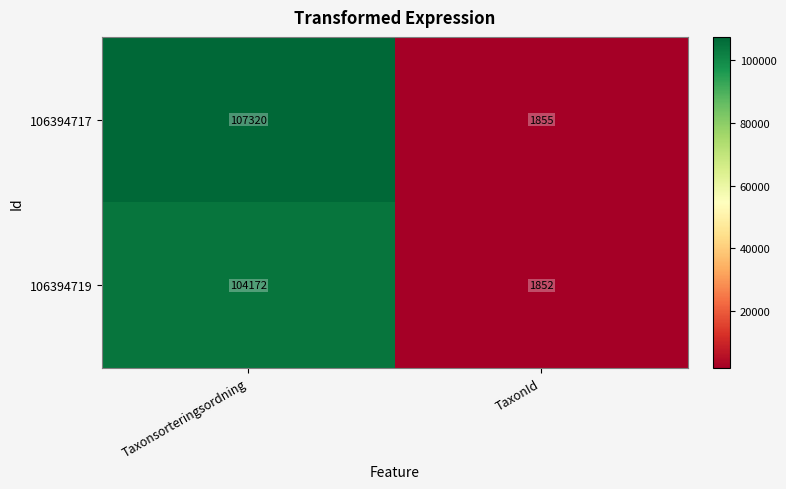

At which label is 106394717 closest to 54587?

TaxonId